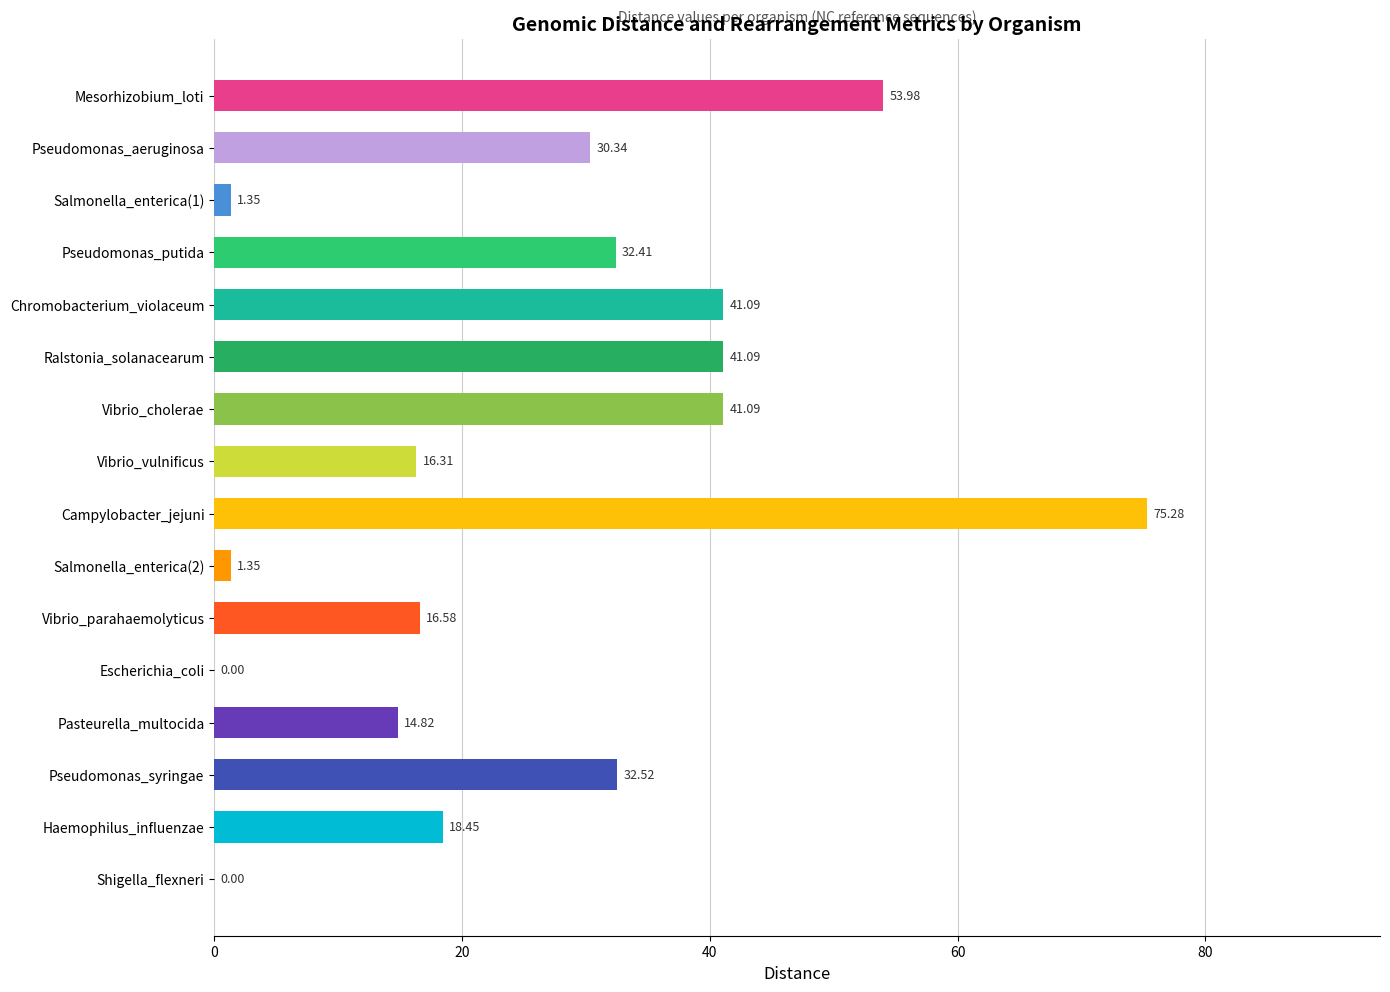

How many positive values are there?

14